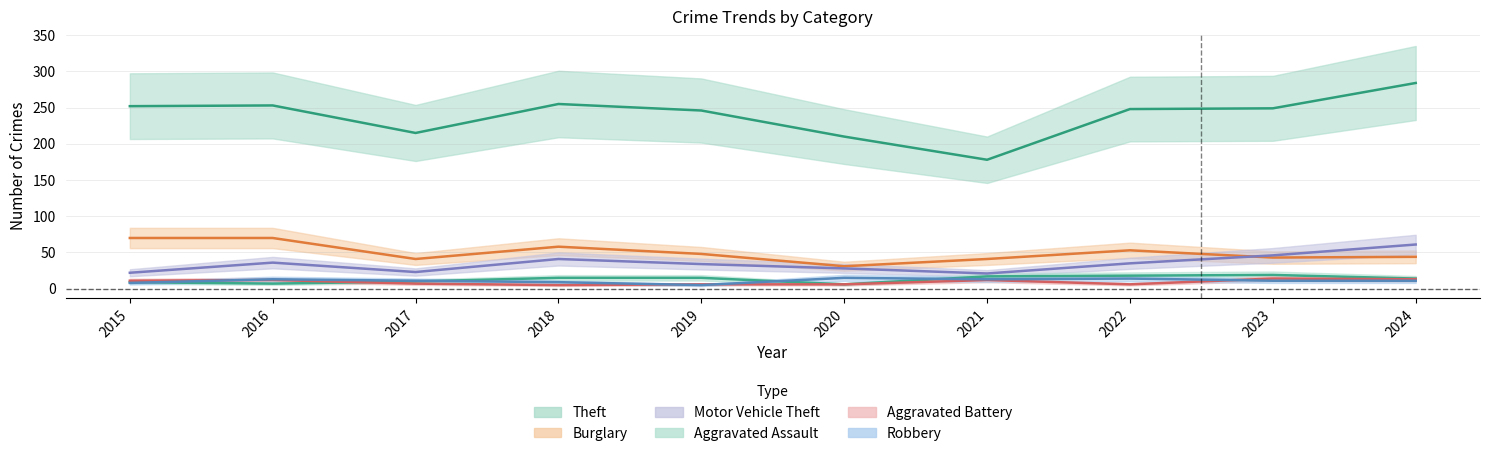

Where is the first local maximum for Aggravated Battery?

2016